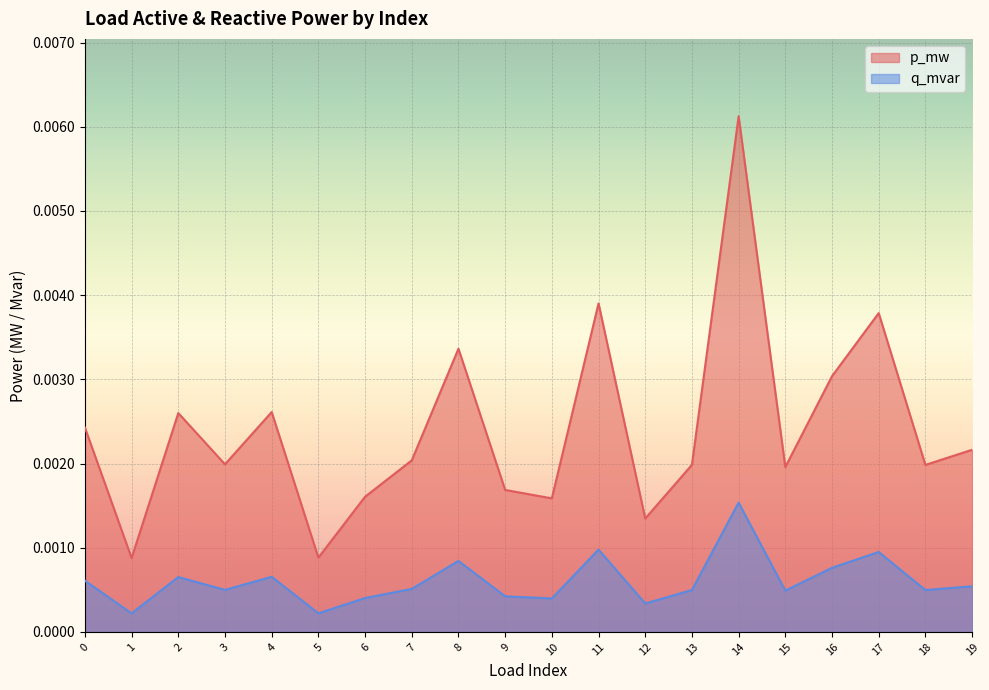

True or false: p_mw and q_mvar cross at least once.

False